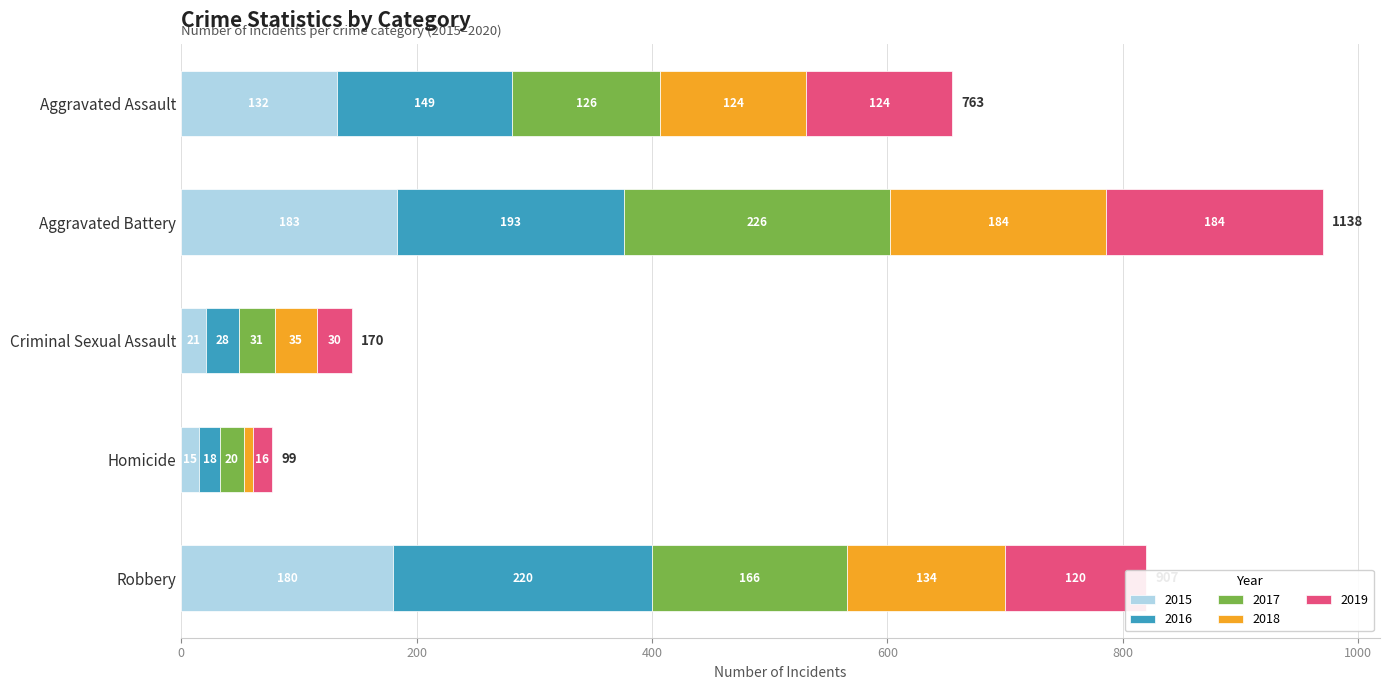

At which label does 2015 reach its minimum?

Homicide